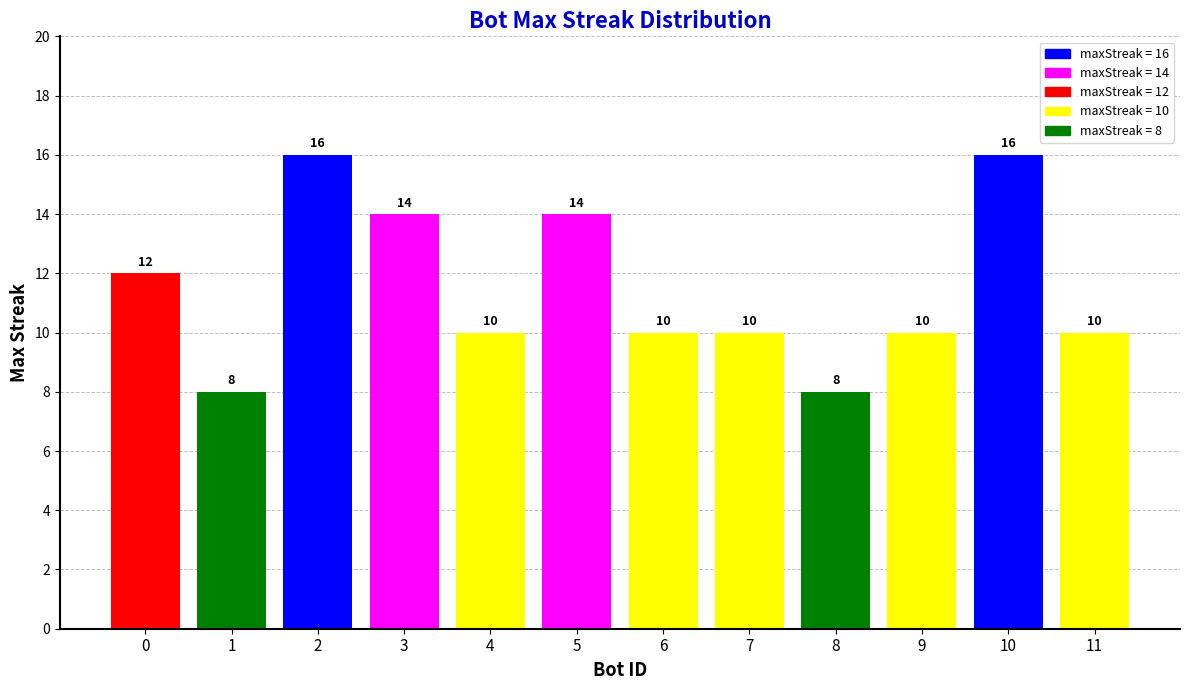

What is the smallest value displayed?

8